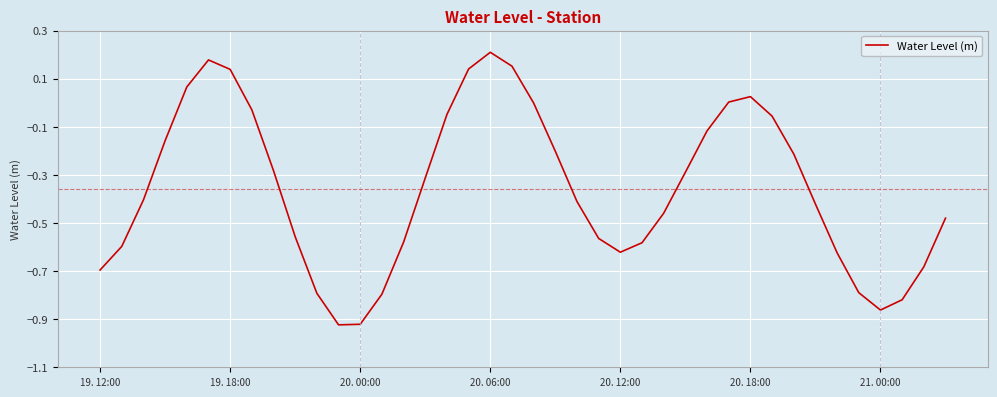

What is the difference between the maximum and minimum values?

1.1